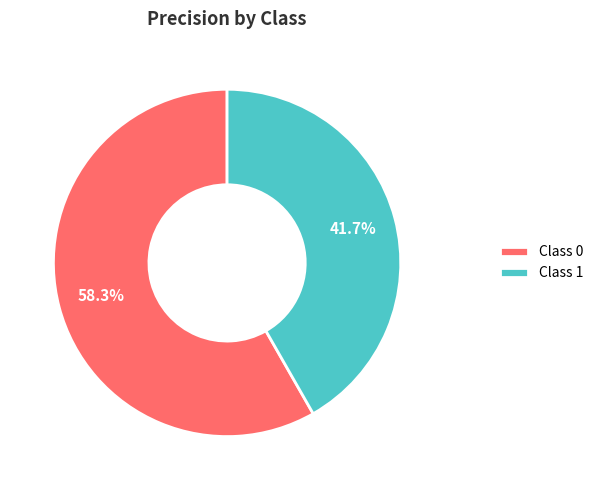

Rank the categories by value from lowest to highest.

Class 1, Class 0